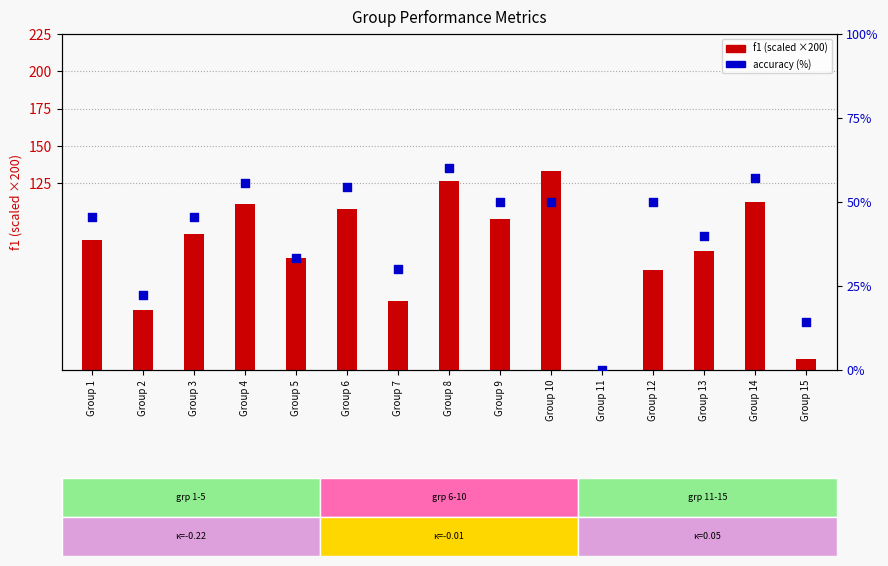

What is the total value across all series at Group 12?

116.7